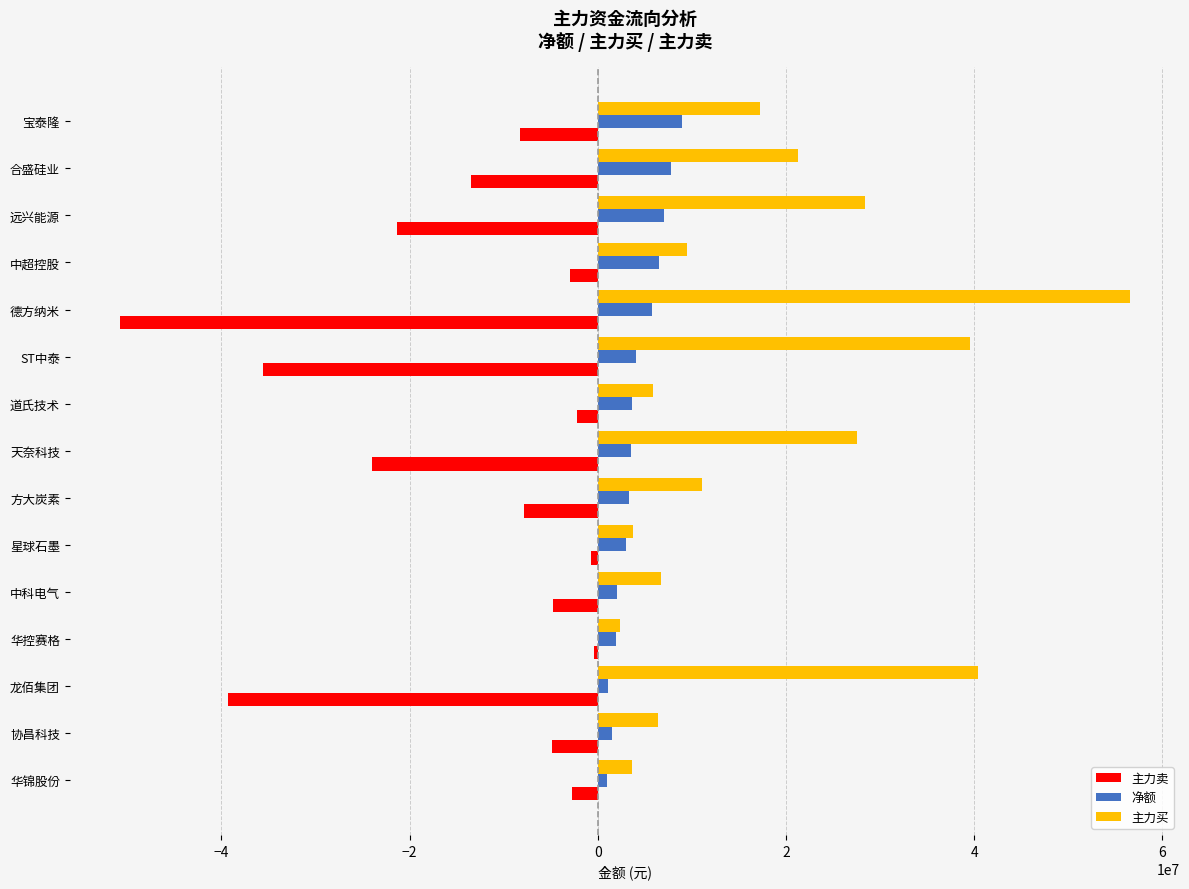

Is the value of 主力买 at 道氏技术 greater than the value of 主力卖 at 远兴能源?

Yes